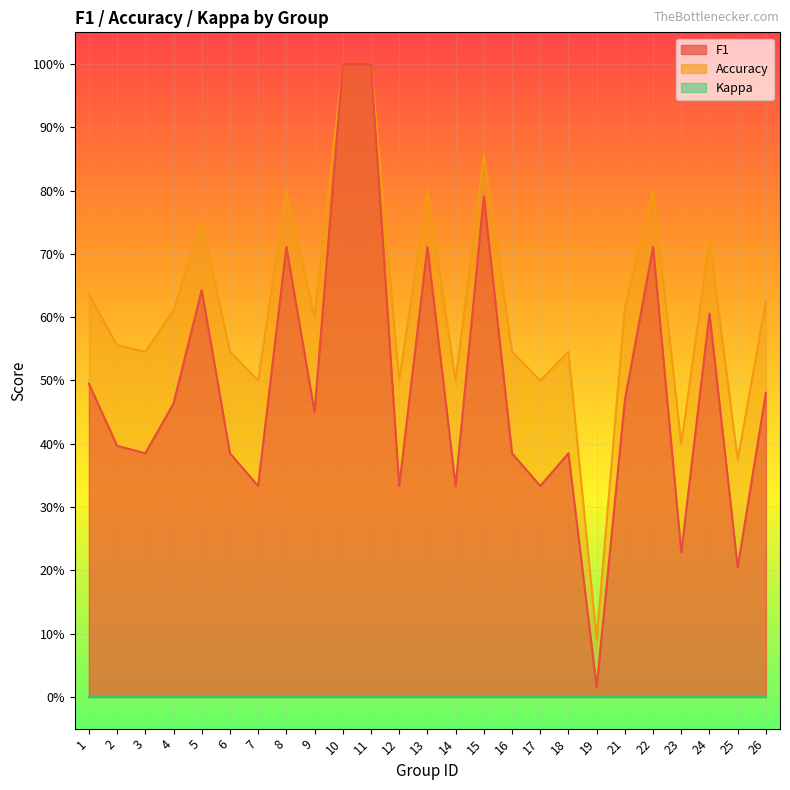

What is the sum of all accuracy values?

15.4